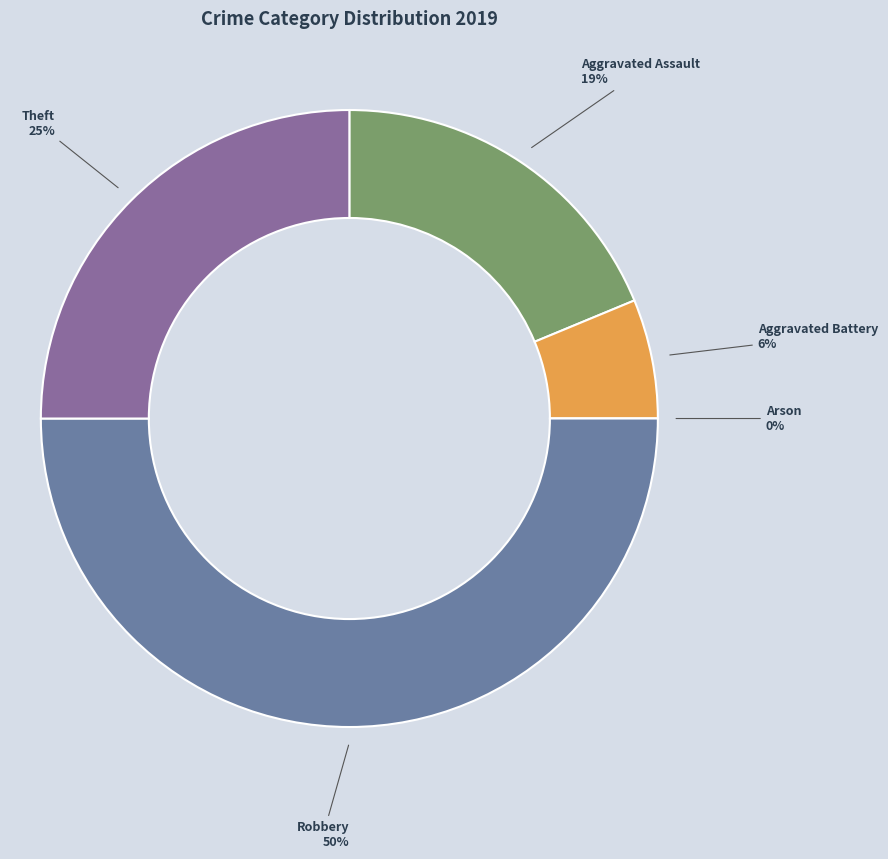

To the nearest percent, what percentage of the pie is Theft?

25%